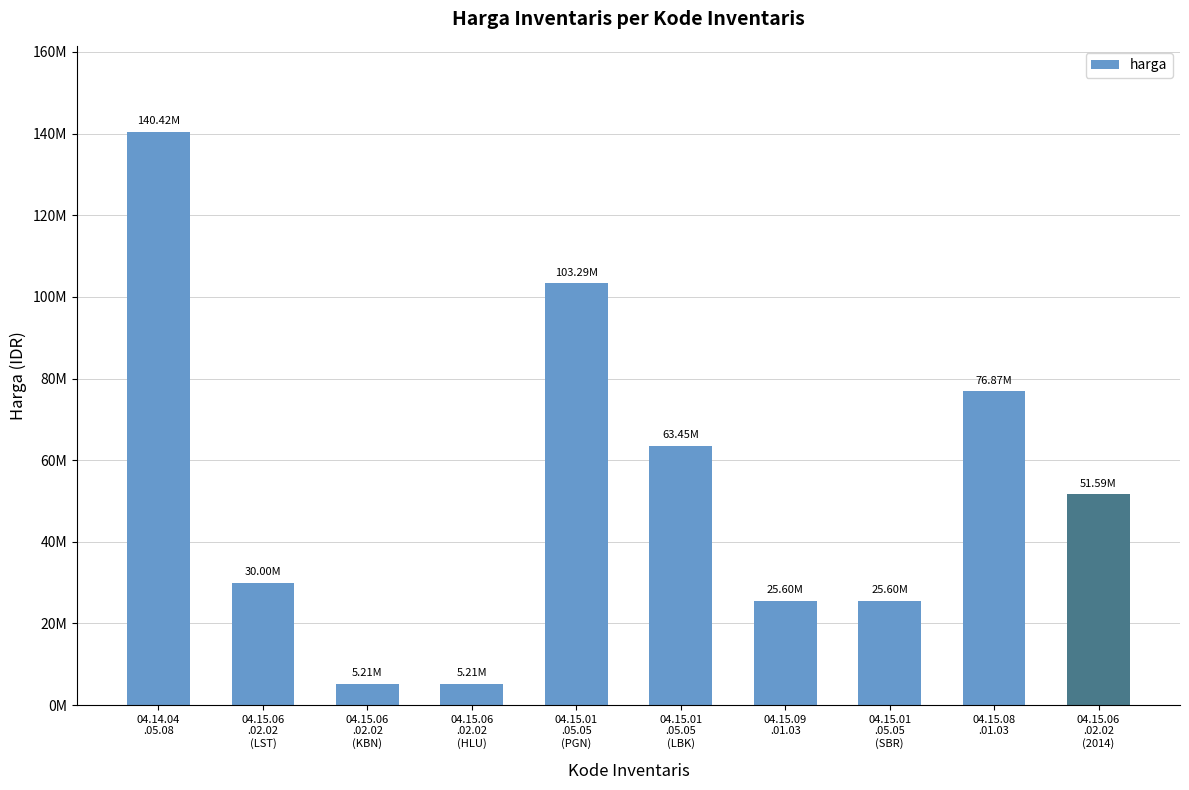

What is the minimum value shown in the chart?

5213710.0